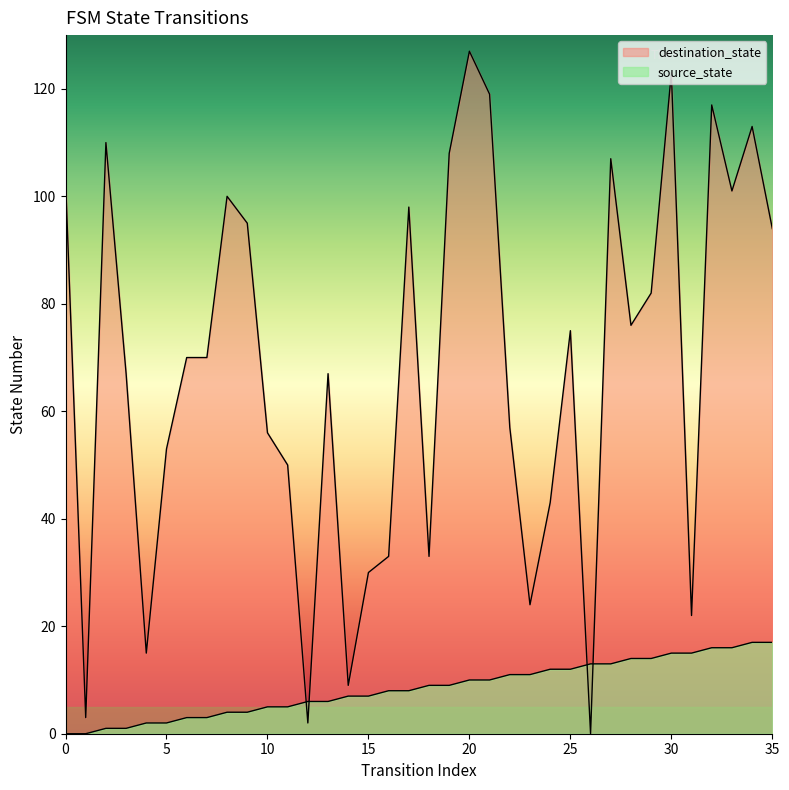

True or false: source_state has a value of 9 at 13.

False